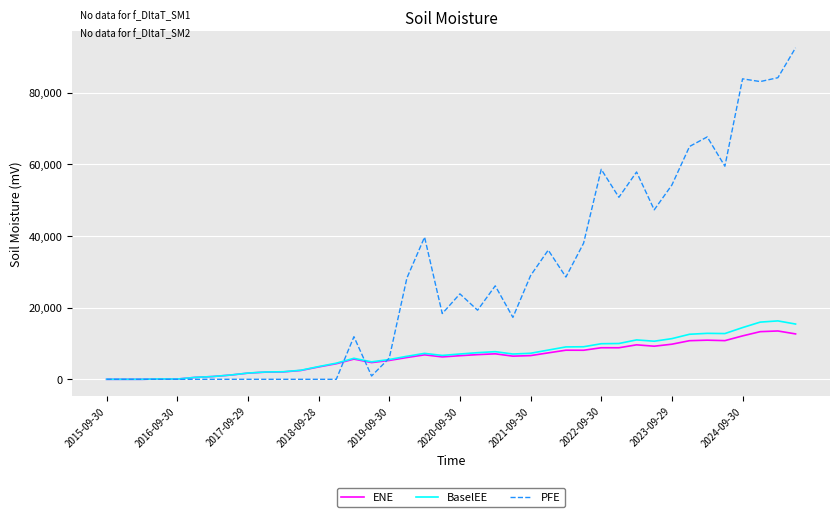

Which series has the largest total across all categories?

PFE